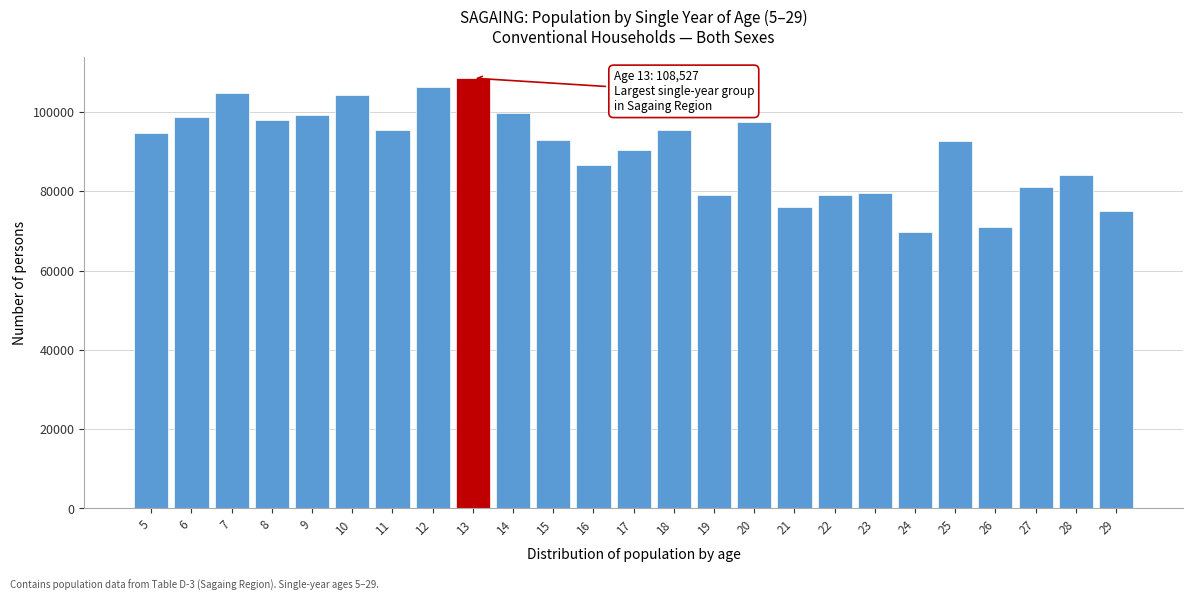

The value at 5 is 63935. True or false?

False